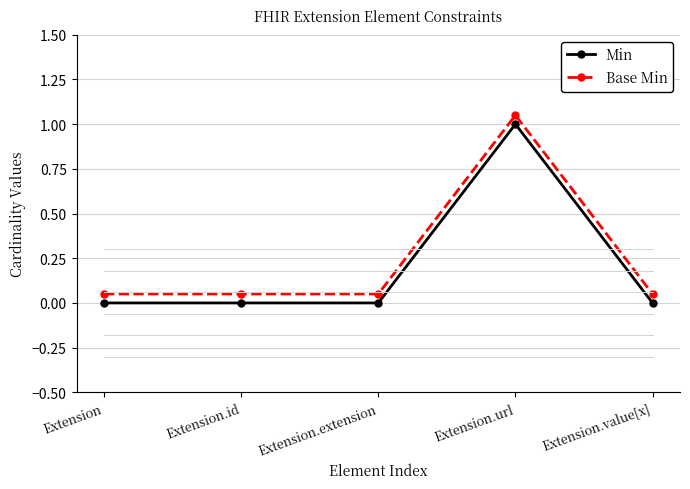

Count the number of categories in the chart.

5